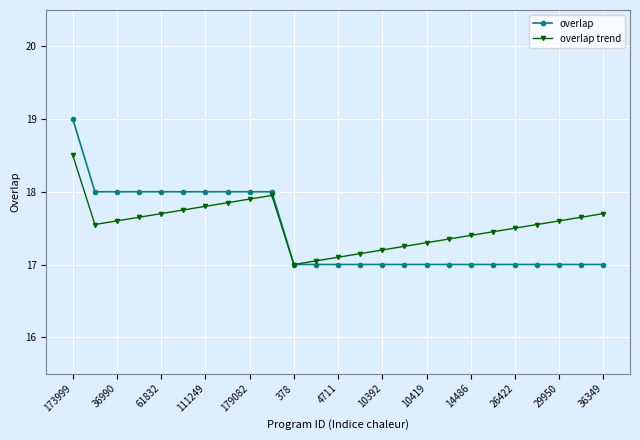

How many lines are shown in the chart?

2